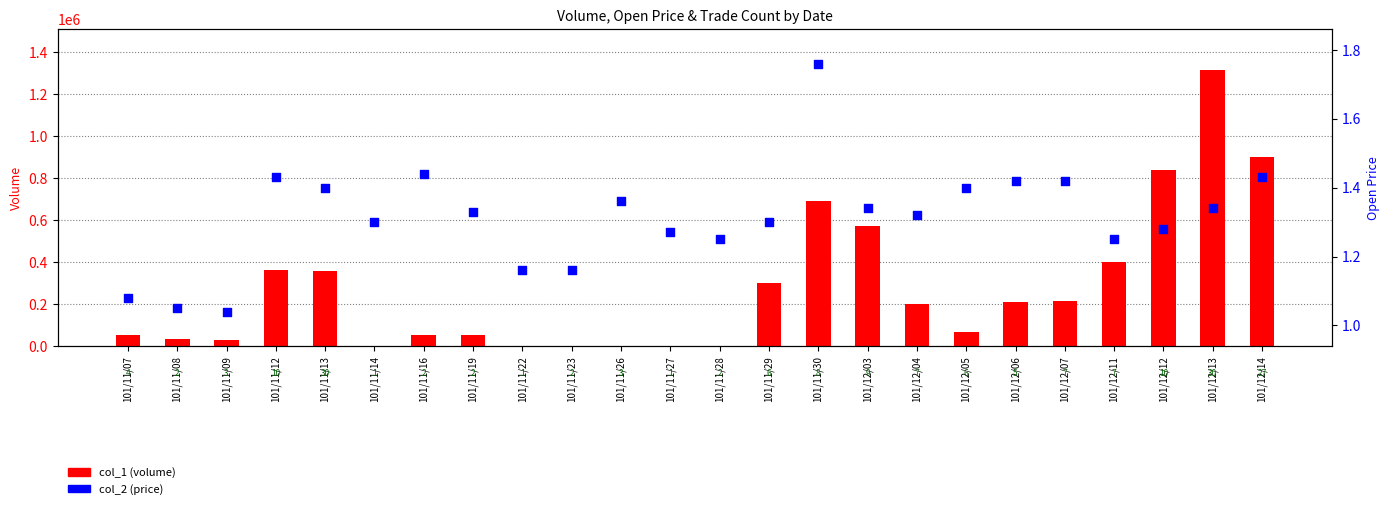

At which category is the sum across all series the highest?

101/12/13